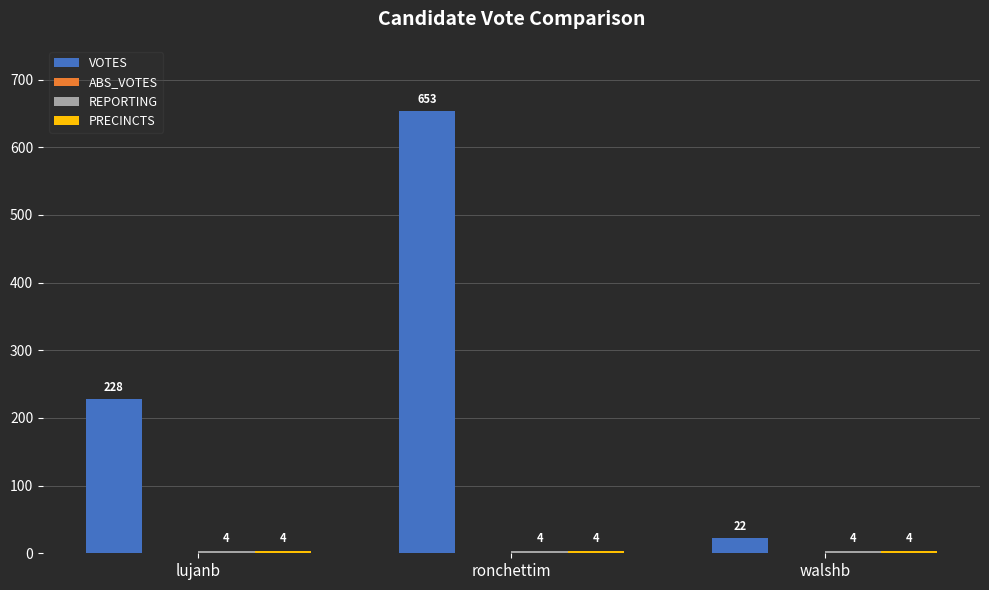

Which series has the largest total across all categories?

VOTES